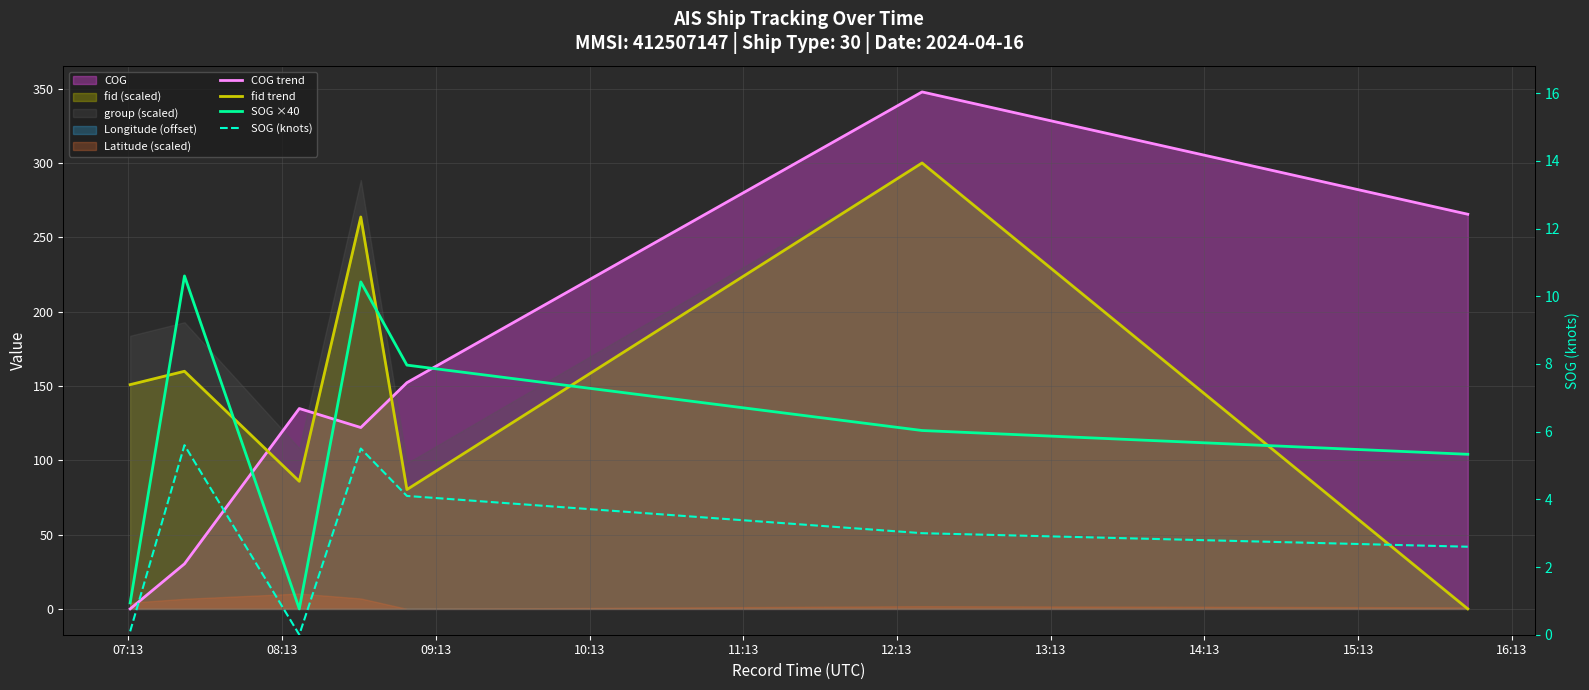

Is the value of fid trend at 12:13 greater than the value of COG trend at 10:13?

Yes